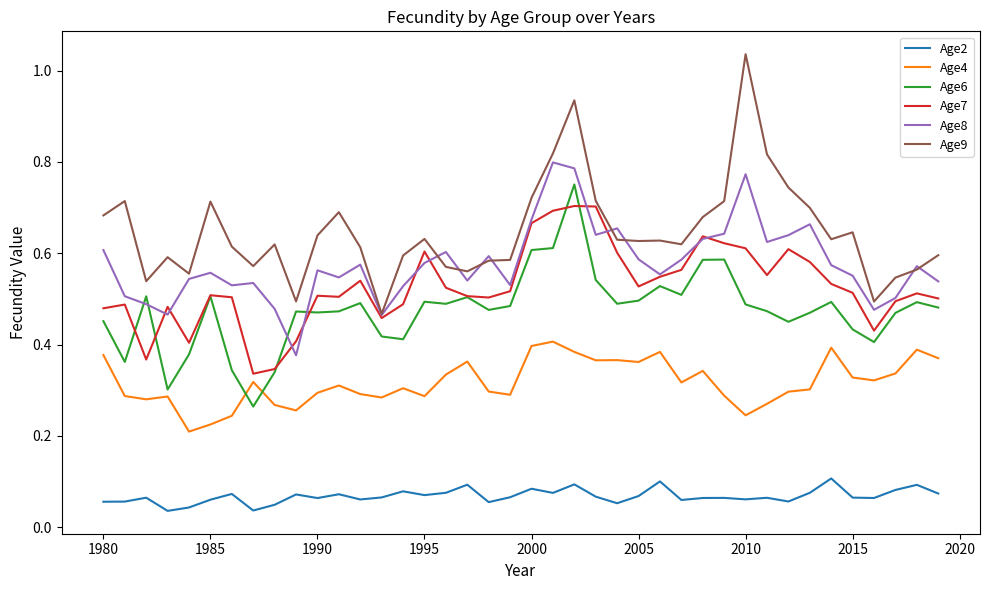

List the series in order of their peak value, lowest first.

Age2, Age4, Age7, Age6, Age8, Age9